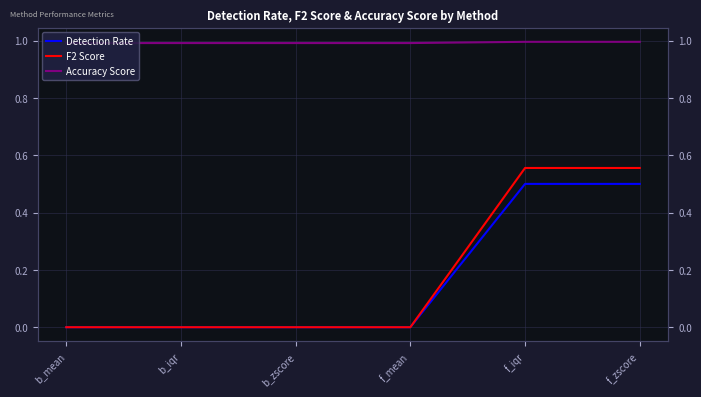

Where is F2 Score nearest to the value 0?

b_mean